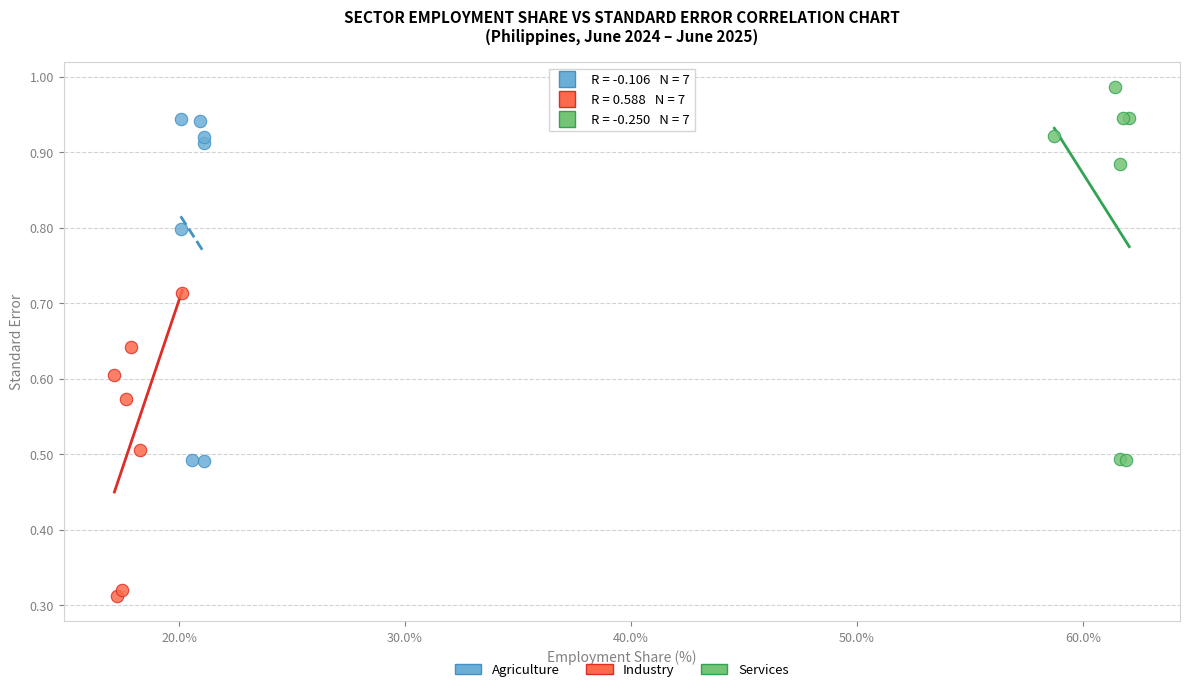

Which series has the largest Y range (max minus min)?

Services